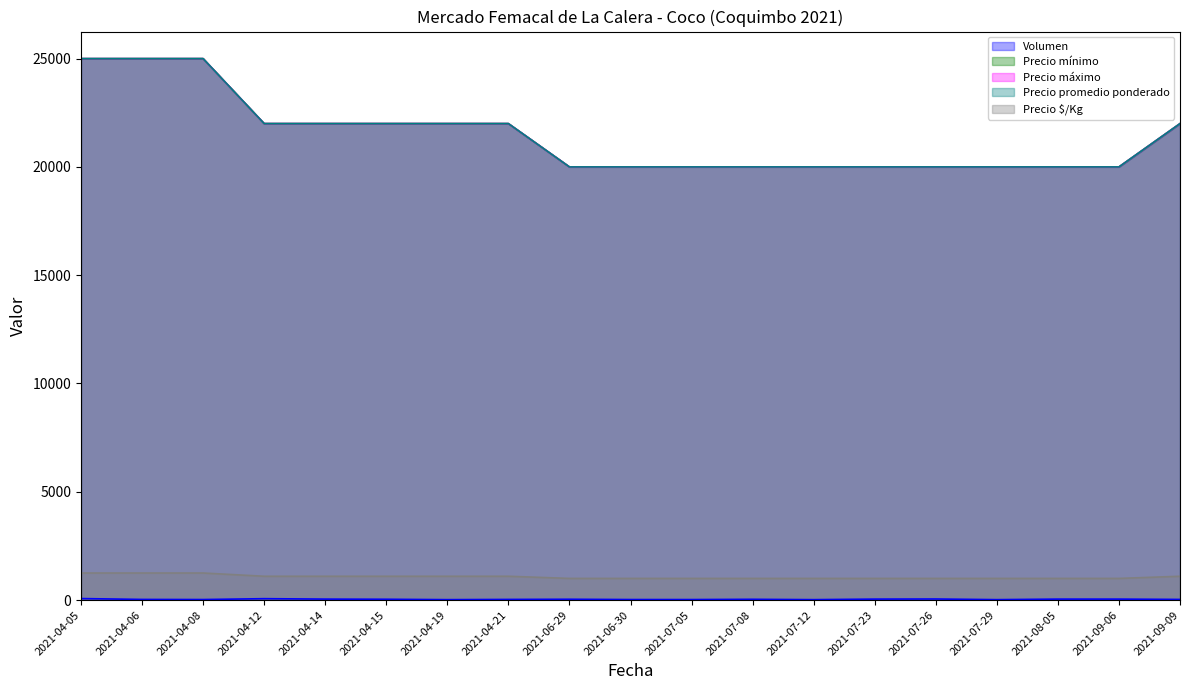

How many series are shown in this chart?

5